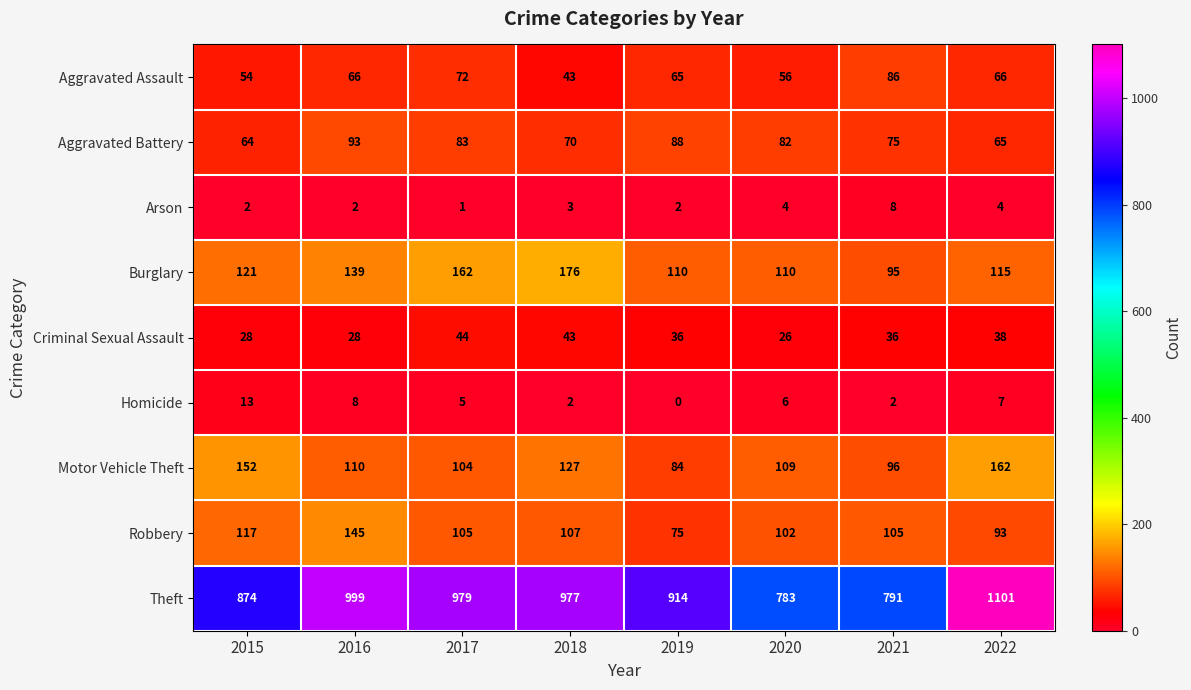

What is the spread (max minus min) of values at 2019?

914